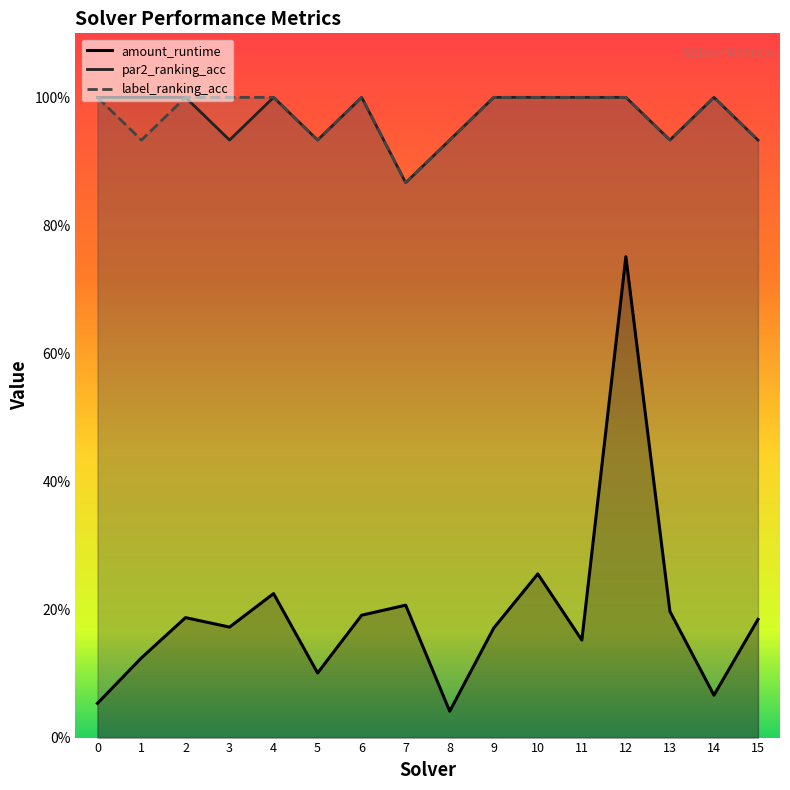

What is the difference between the maximum and minimum values in the label_ranking_acc series?

0.1